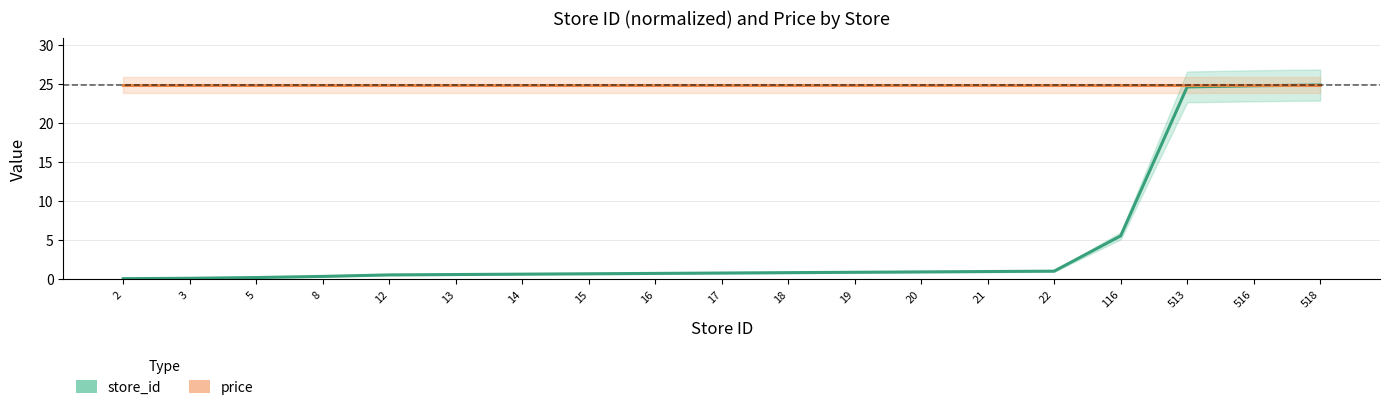

Rank the series by their average value, from highest to lowest.

price, store_id